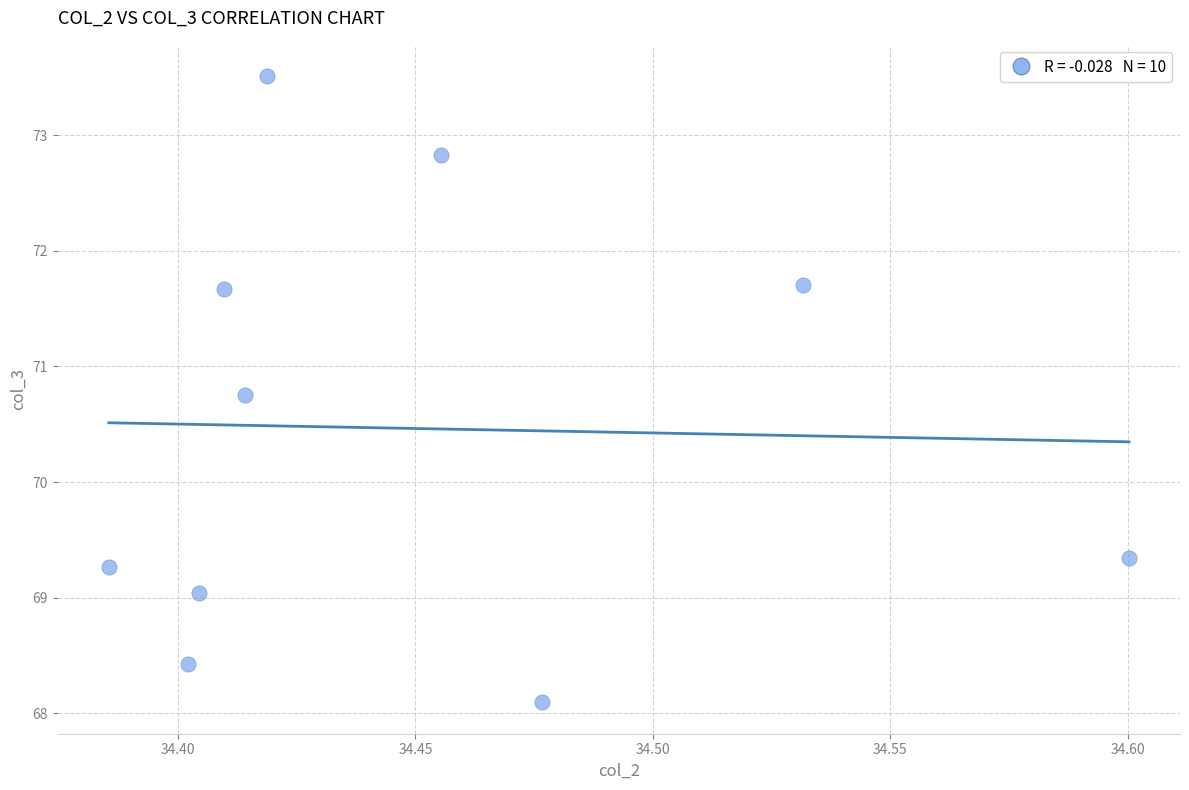

What is the range of Y values (max minus min)?

5.4